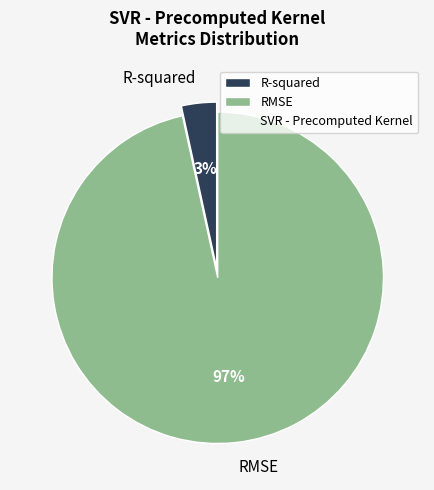

Do R-squared and RMSE together represent more than half of the pie?

Yes